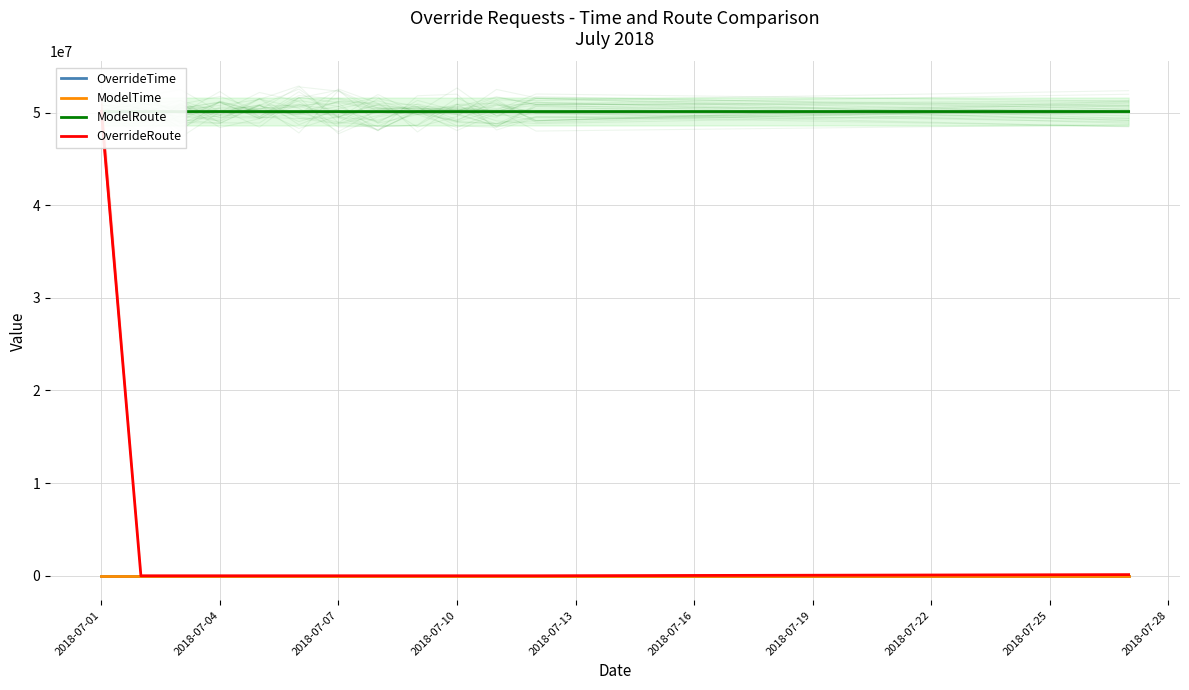

How many lines are shown in the chart?

4